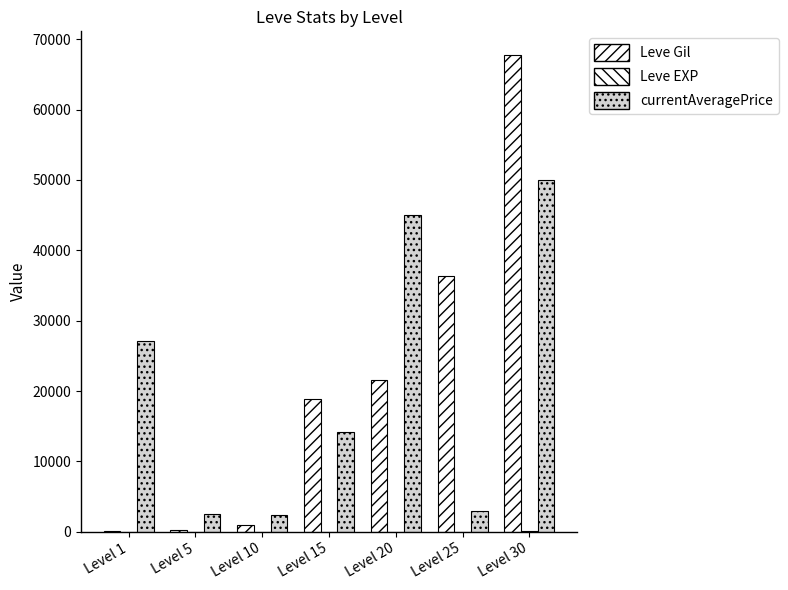

How many data points does each series have?

7